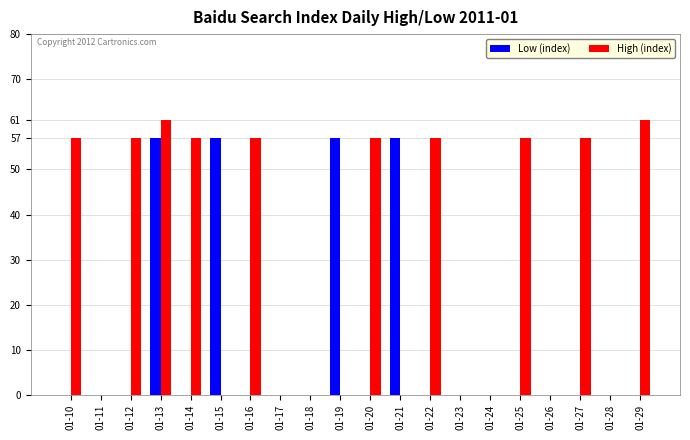

What is the highest value of the Low (index) series?

57